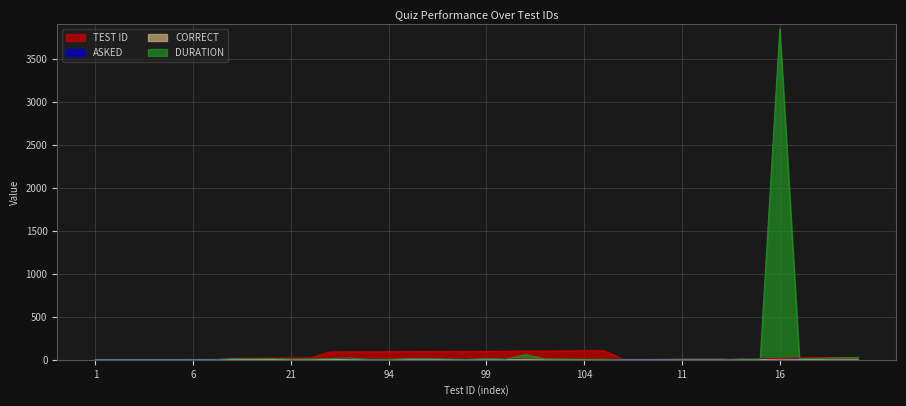

In DURATION, how many points are lower than both neighbors (excluding endpoints)?

5